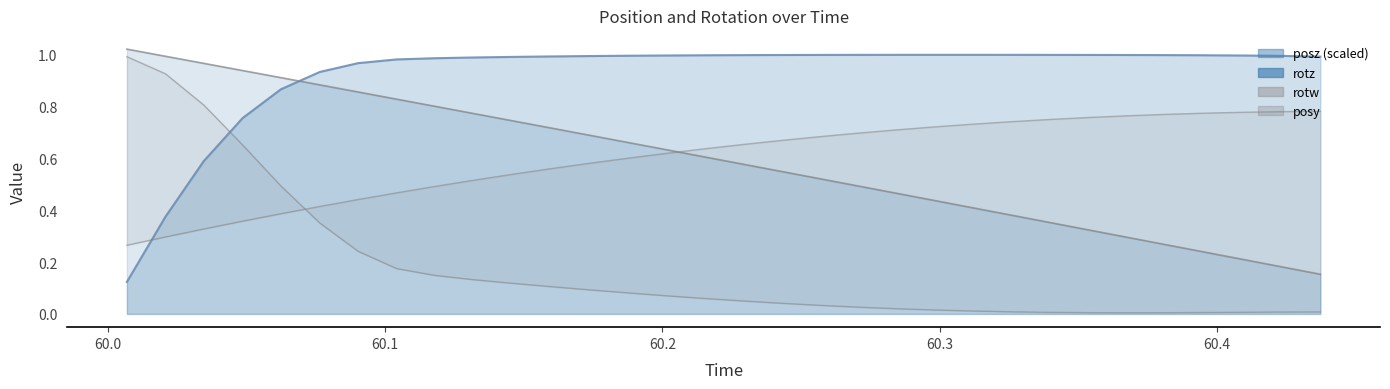

Which series has the widest spread of values?

rotw